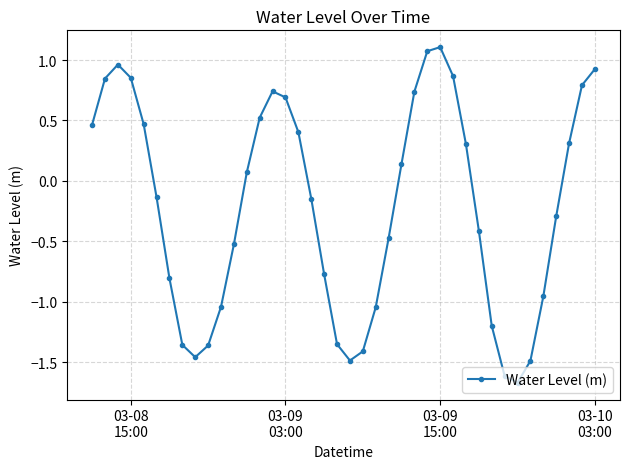

What is the smallest value displayed?

-1.7